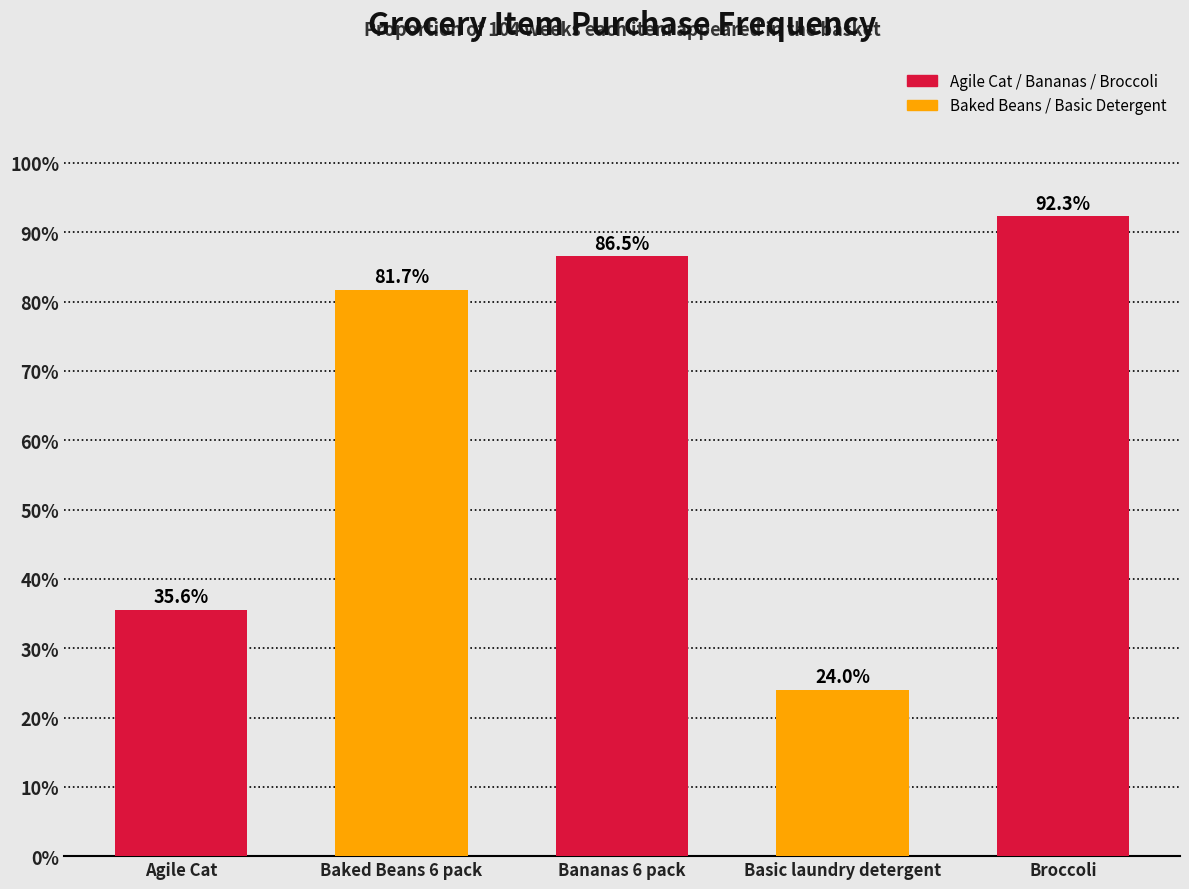

What is the change in value from Basic laundry detergent to Broccoli?

+68.3